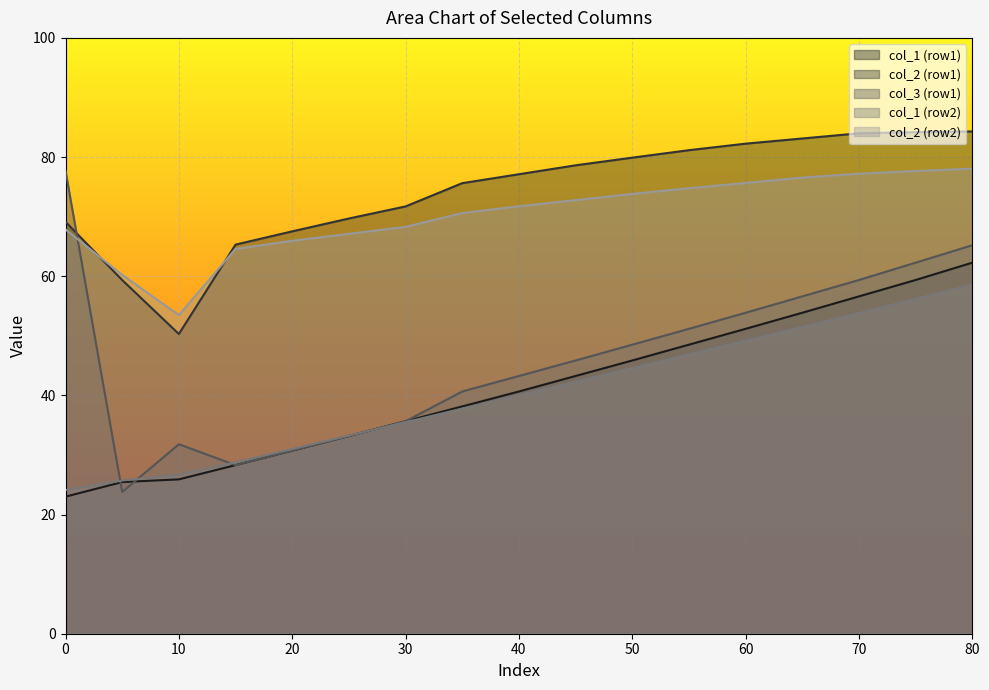

True or false: col_2 (row1) and col_1 (row2) intersect in this chart.

False